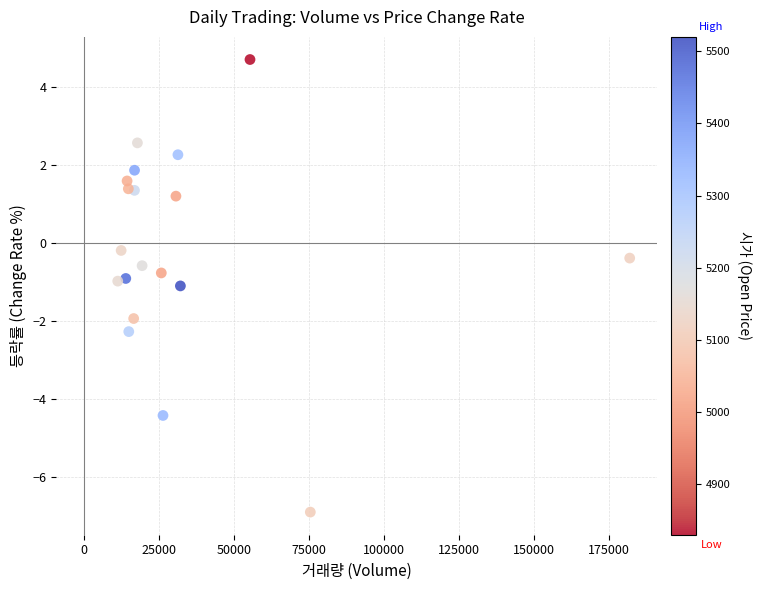

What is the range of X values (max minus min)?

170568.0